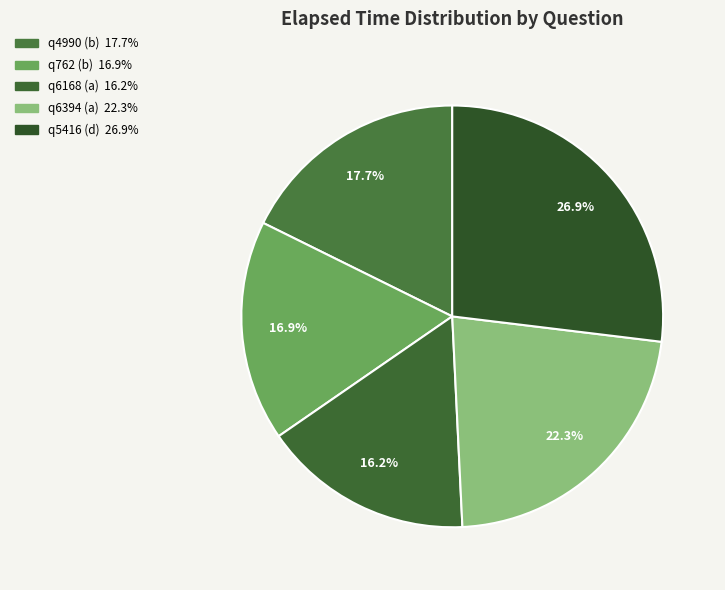

How many segments does this pie chart have?

5